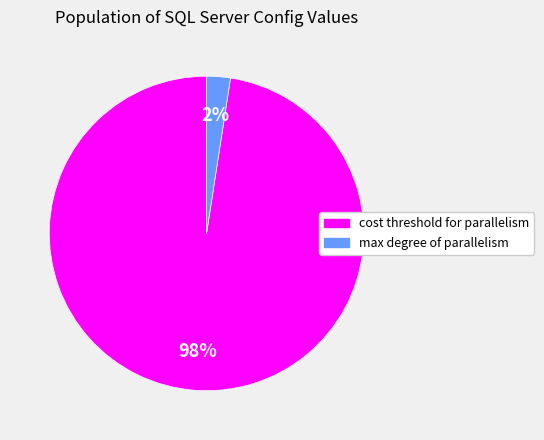

Is there a majority slice in this chart?

Yes